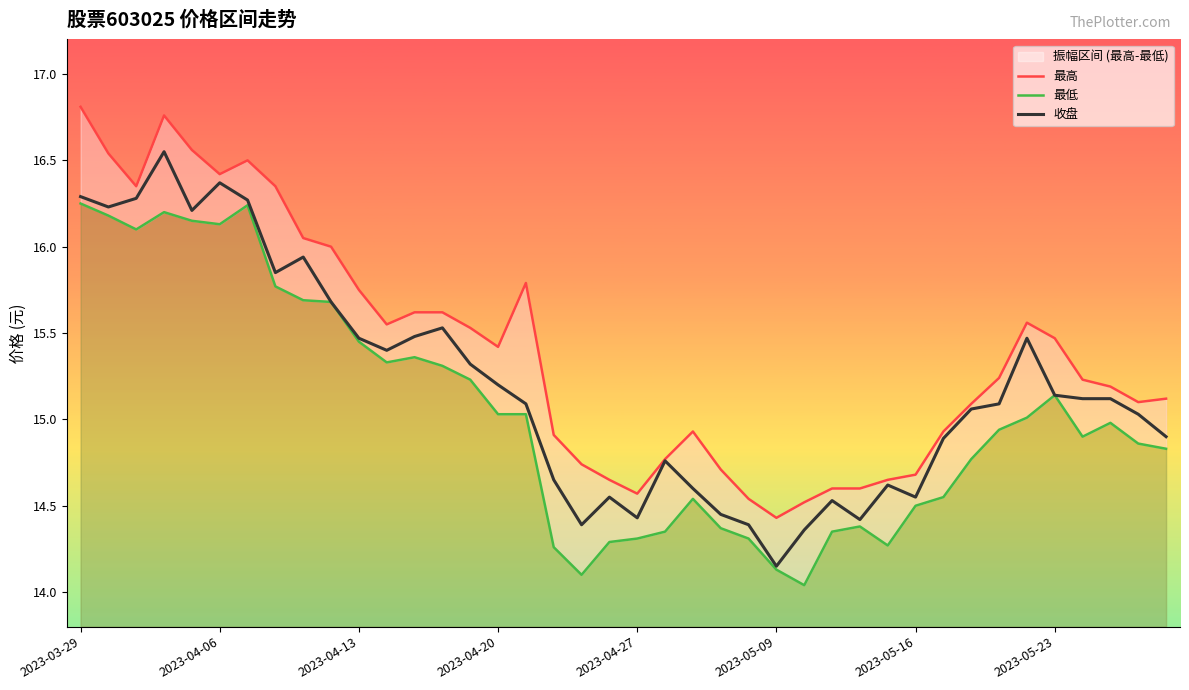

How many interior local valleys does the 最低 series have?

7